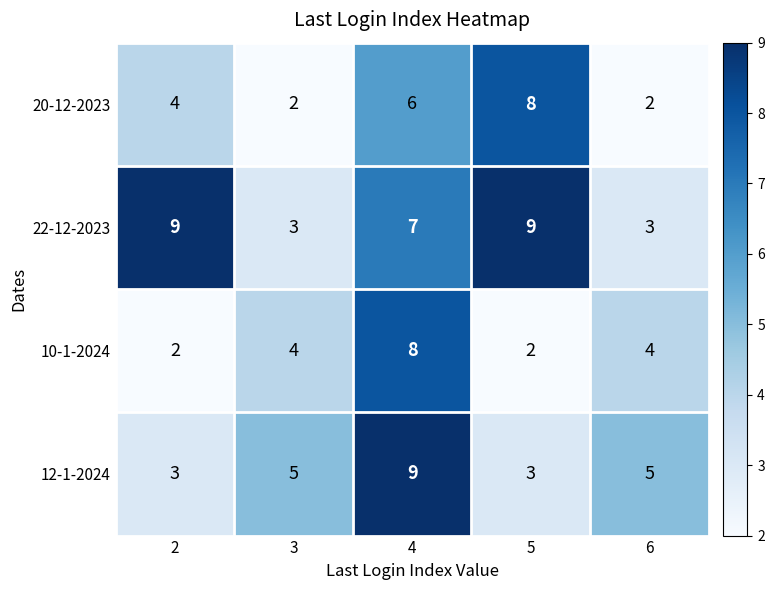

Which series has the largest total across all categories?

22-12-2023